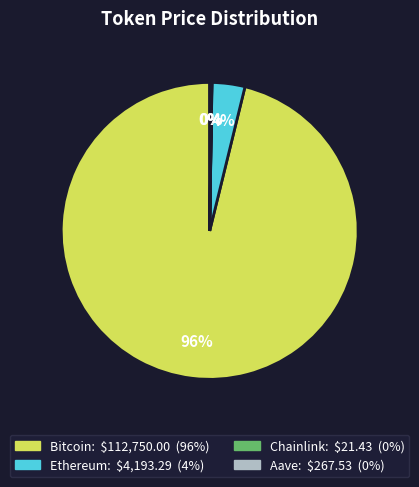

To the nearest percent, what is the average slice percentage?

25%